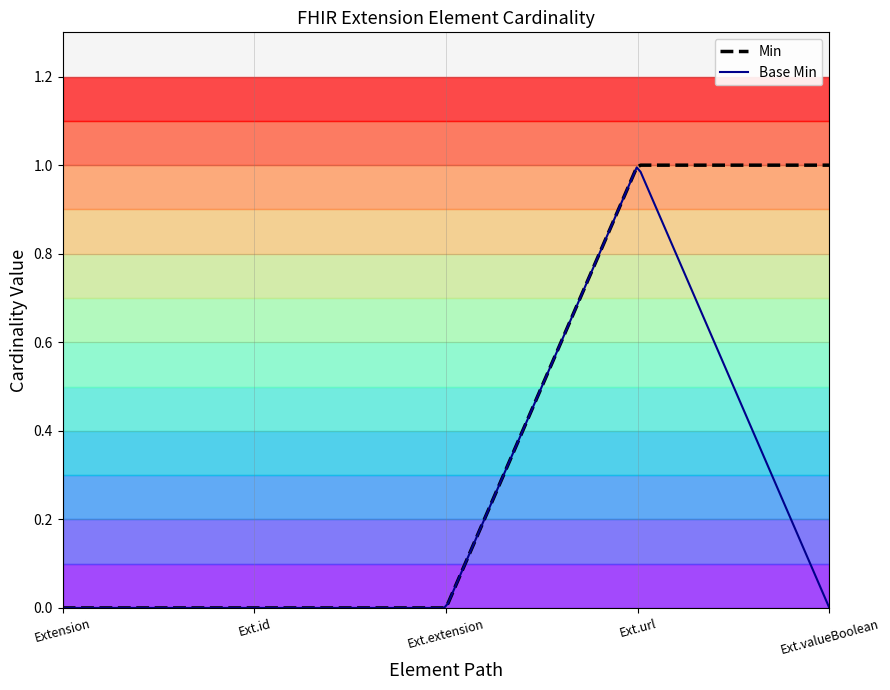

How many positive values does the Base Min series have?

1